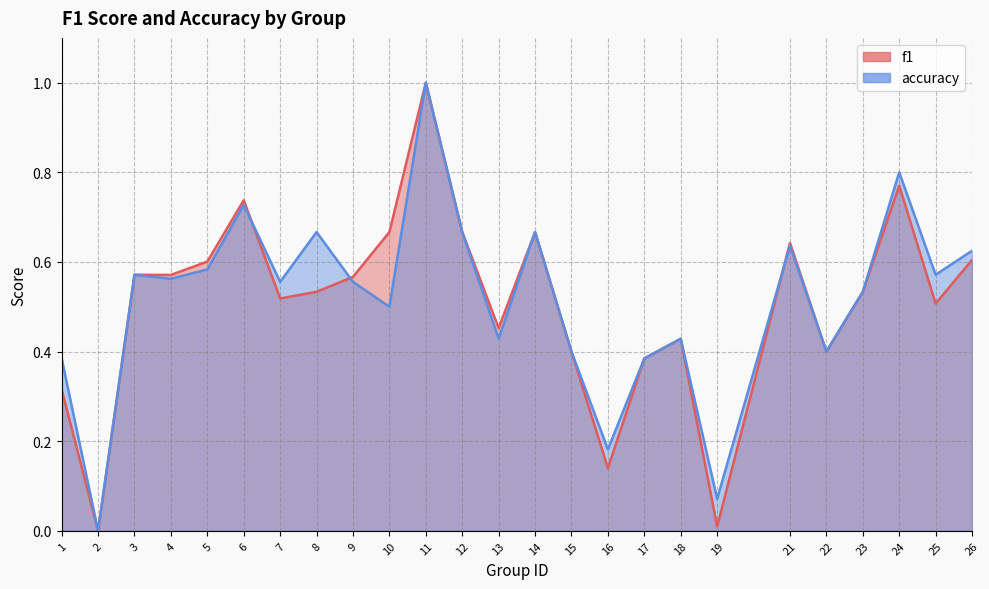

In accuracy, how many points are lower than both neighbors (excluding endpoints)?

9